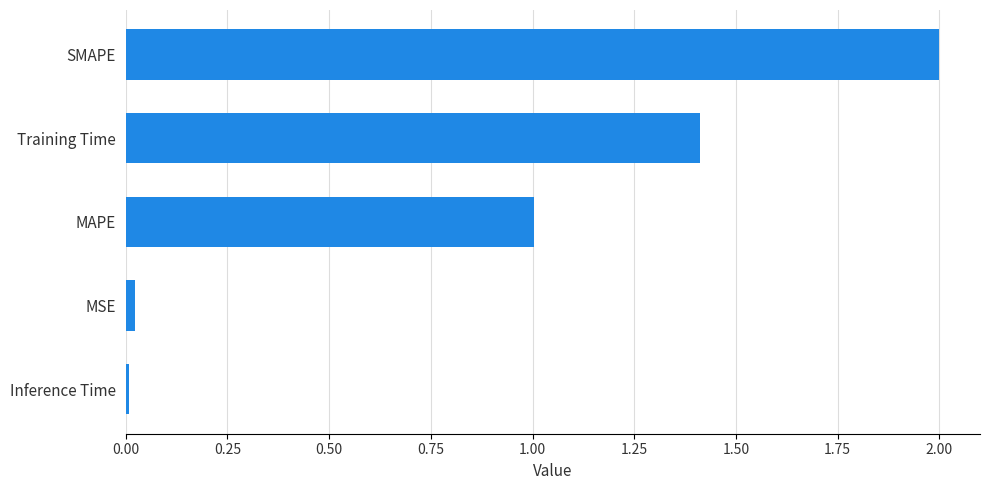

What is the average value?

0.9